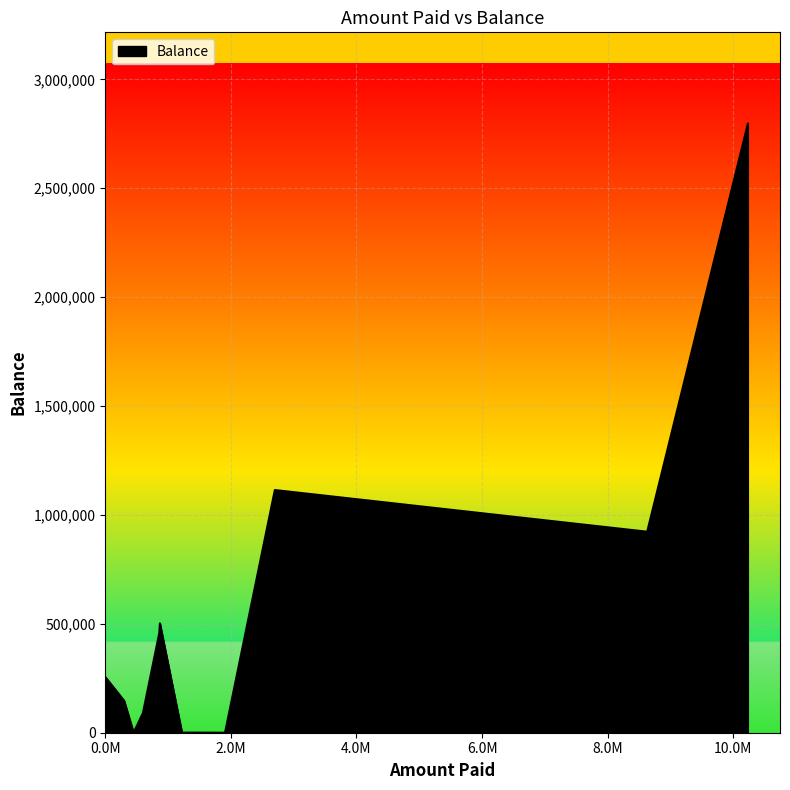

What is the greatest value displayed?

2796225.1